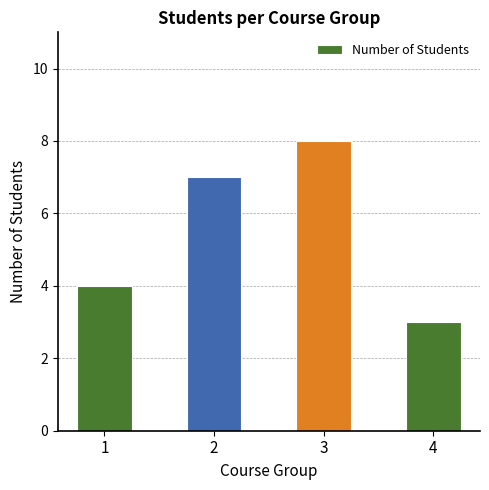

What is the sum of the values at 2 and 4?

10